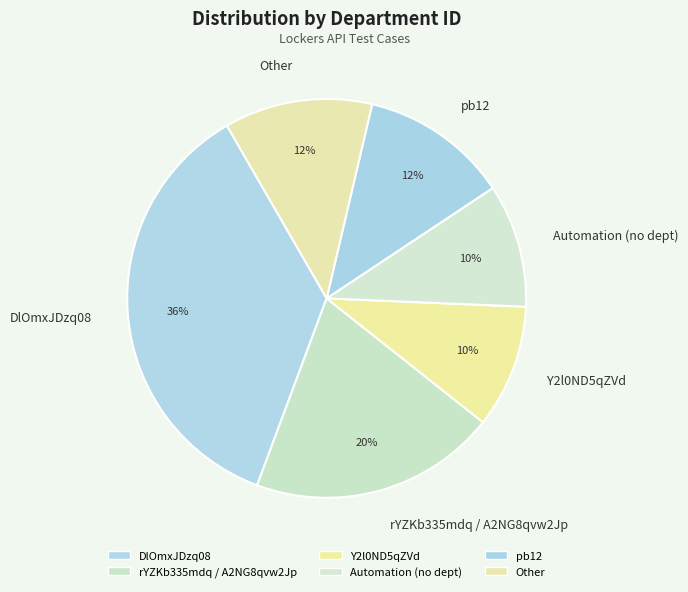

How many slices are in this pie chart?

6